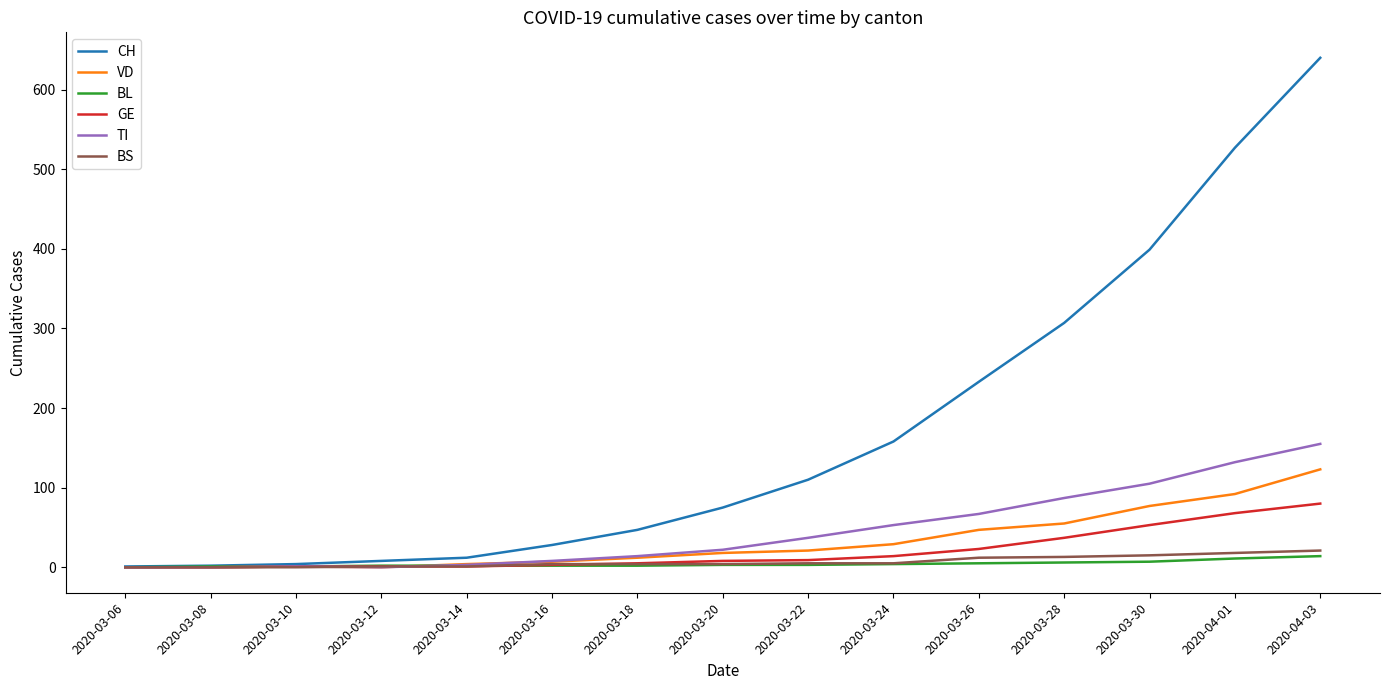

What is the difference between the GE values at 2020-03-08 and 2020-03-30?

53